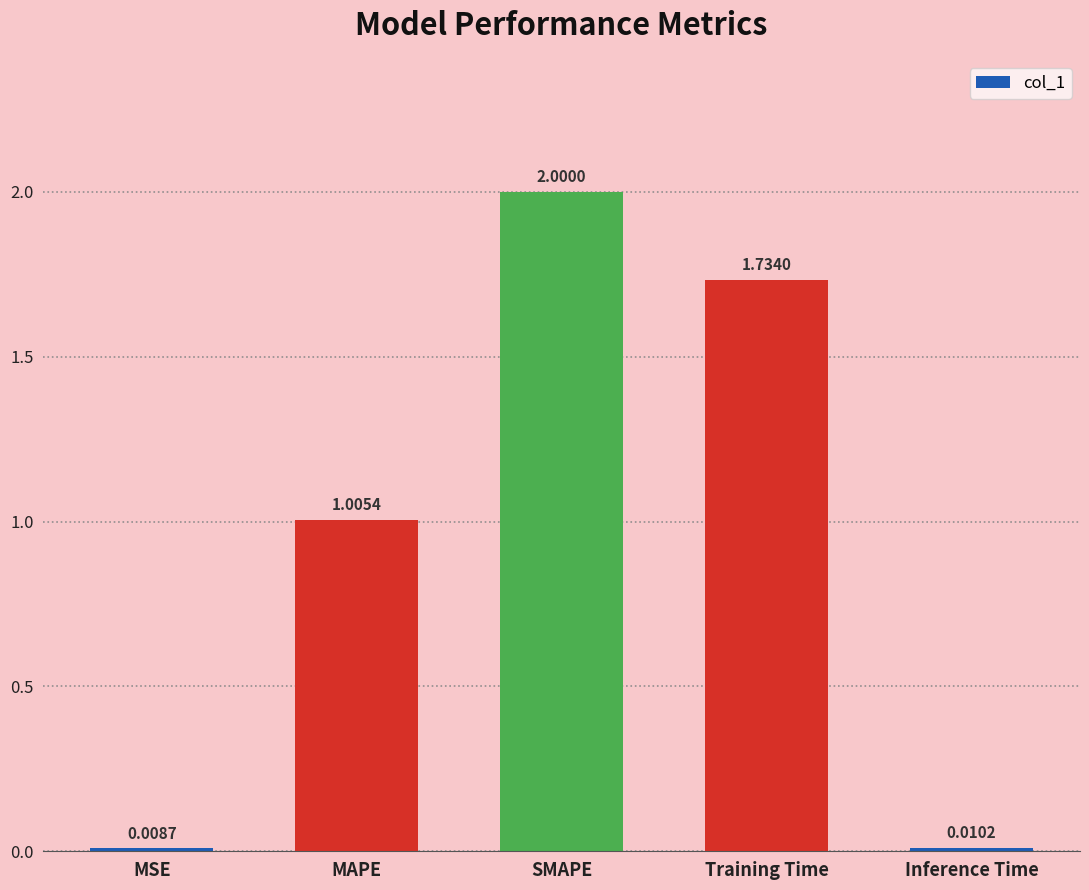

Rank the categories by value from lowest to highest.

MSE, Inference Time, MAPE, Training Time, SMAPE